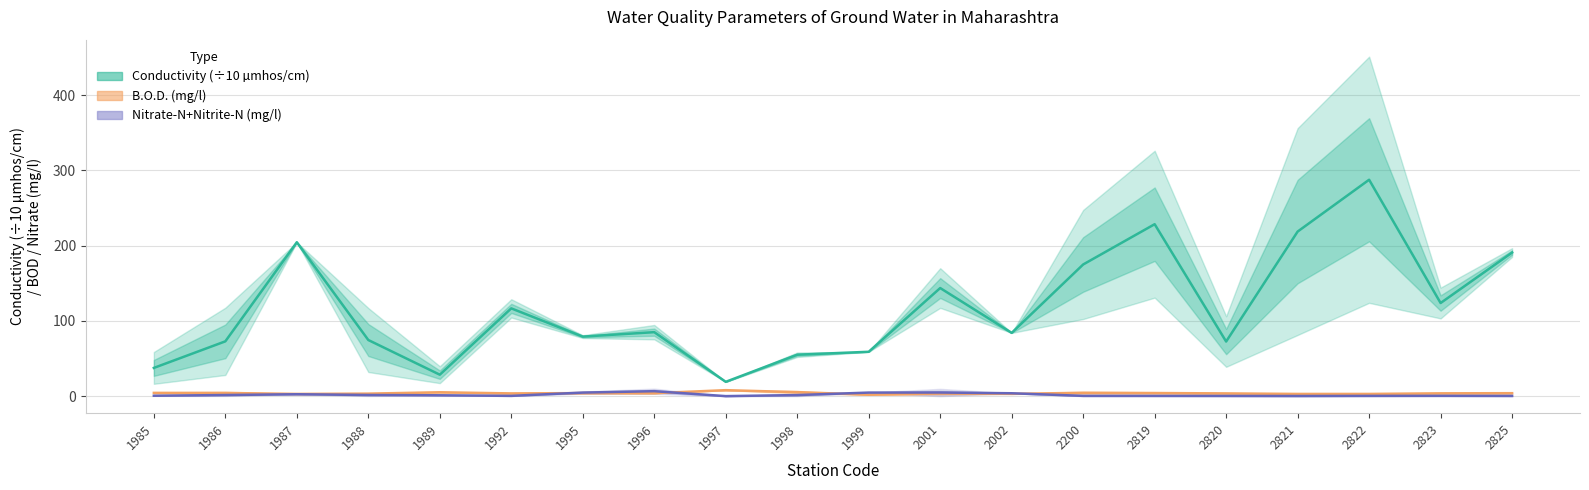

What is the difference between the maximum and second lowest values in the Conductivity (÷10 µmhos/cm) series?

258.9